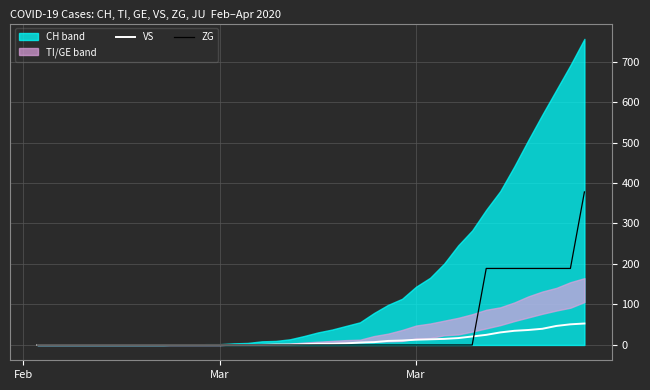

Reading left to right, transcribe all the data shown in this chart.

VS: 0	0	0	0	0	0	0	0	0	0	0	0	0	0	0	0	0	1	1	2	3	3	4	6	7	10	11	13	14	15	17	21	25	31	35	37	40	47	51	53
ZG: 0	0	0	0	0	0	0	0	0	0	0	0	0	0	0	0	0	0	0	0	0	0	0	0	0	0	0	0	0	0	0	0	189	189	189	189	189	189	189	378